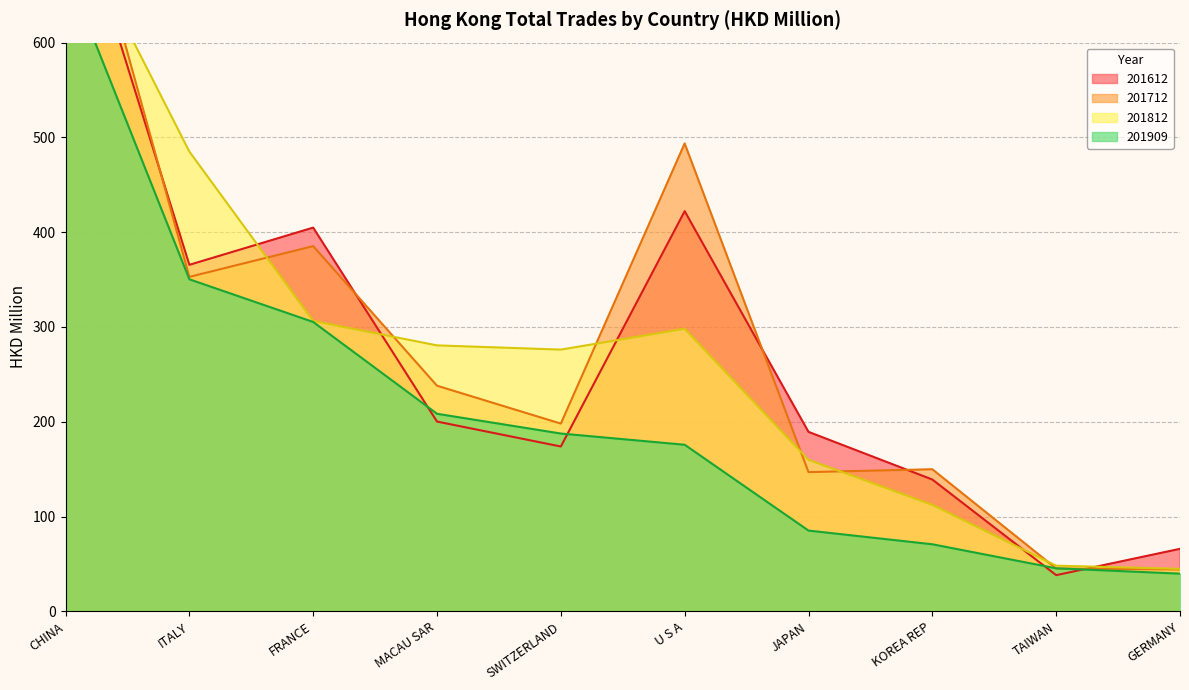

What is the label of the 4th point from the left?

MACAU SAR